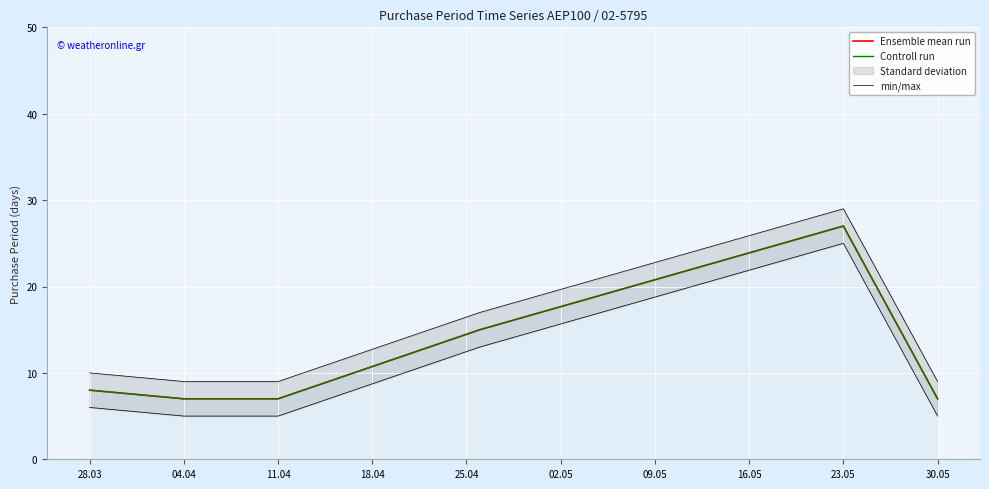

The Controll run series shows 8 at 28.03. True or false?

True